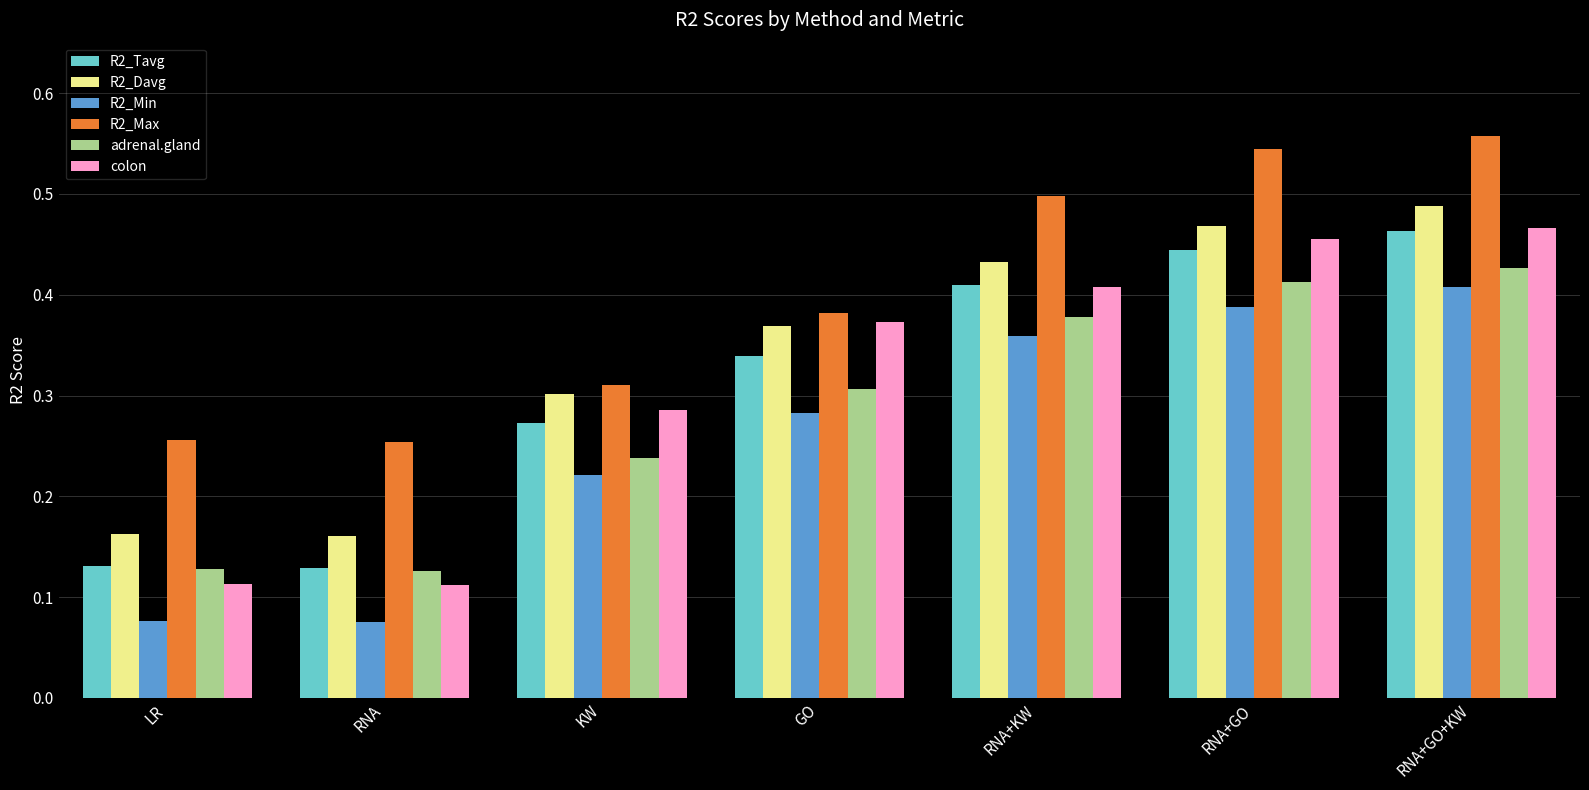

Which series changed the most between KW and RNA+GO+KW?

R2_Max